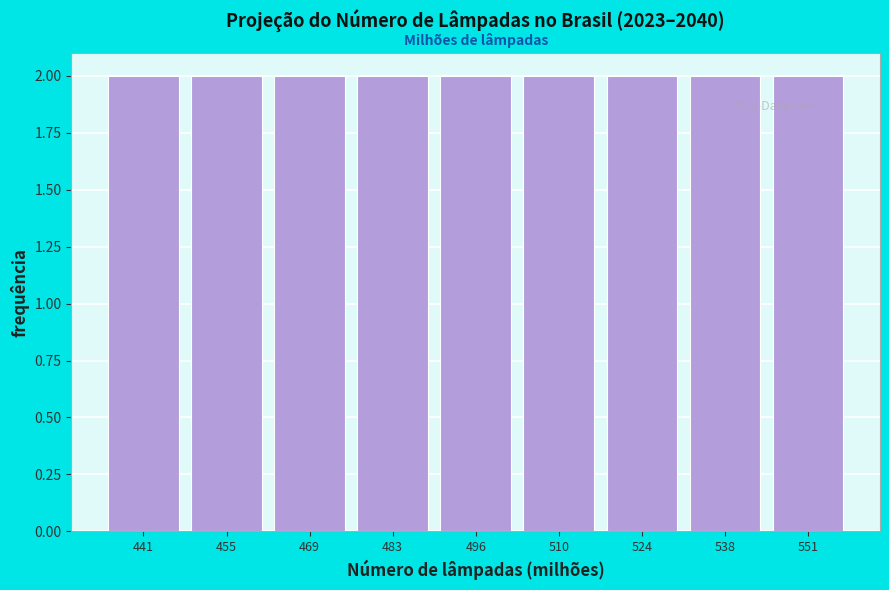

Reading left to right, list every bar in this chart as the range it spans on the x-axis followed by its height. Neither the bar edges nor the heights are printed on the chart, so give them approximately, as read against the axes.

434 to 448: 2
448 to 462: 2
462 to 476: 2
476 to 490: 2
490 to 504: 2
504 to 516: 2
516 to 530: 2
530 to 544: 2
544 to 558: 2